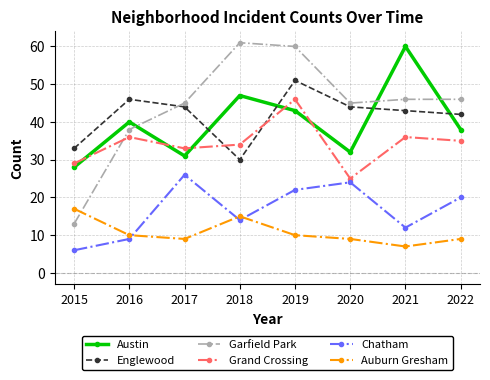

How many interior local valleys does the Englewood series have?

1